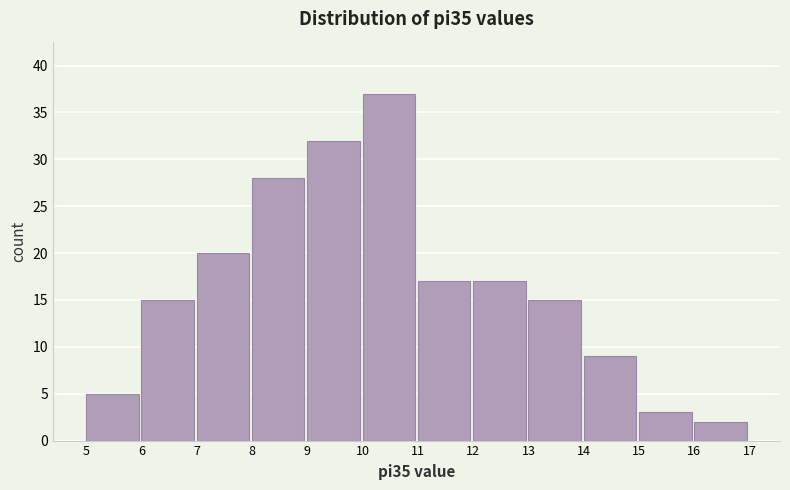

Reading left to right, transcribe this chart: for each bar, give the range it covers on the x-axis and its height. The values are not printed on the chart, so give them approximately, as read against the axis.

5 to 6: 5
6 to 7: 15
7 to 8: 20
8 to 9: 28
9 to 10: 32
10 to 11: 37
11 to 12: 17
12 to 13: 17
13 to 14: 15
14 to 15: 9
15 to 16: 3
16 to 17: 2